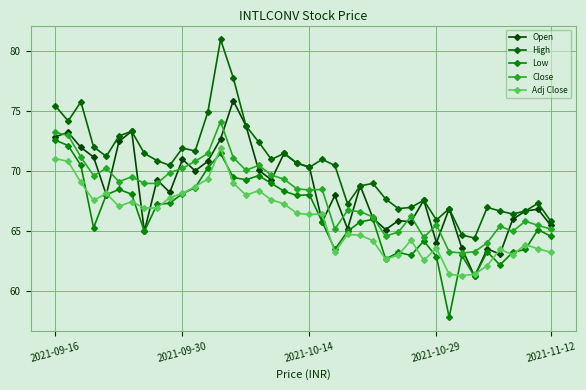

What is the lowest value of the Low series?

57.9